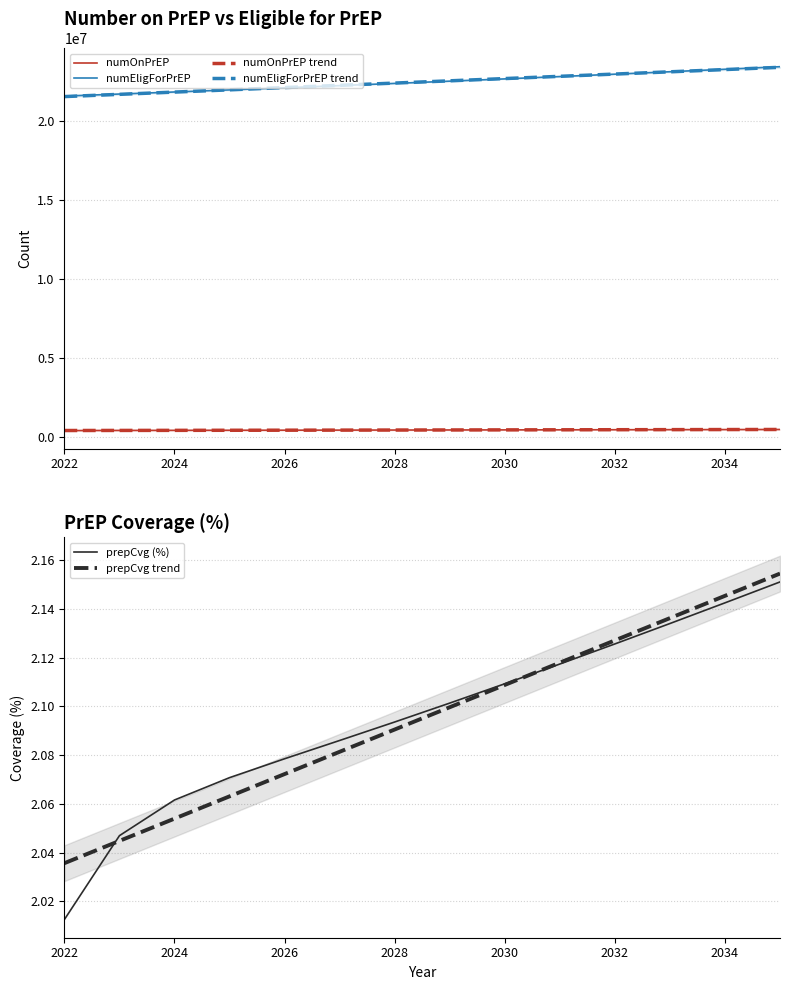

Is the value of numEligForPrEP at 2024 greater than the value of numOnPrEP trend at 2022?

Yes